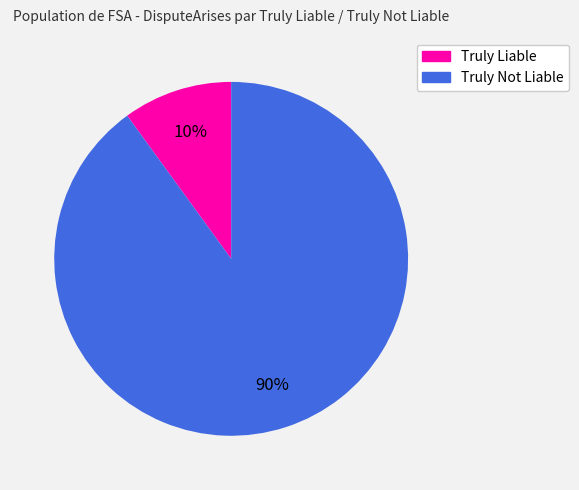

Which slice is the smallest?

Truly Liable